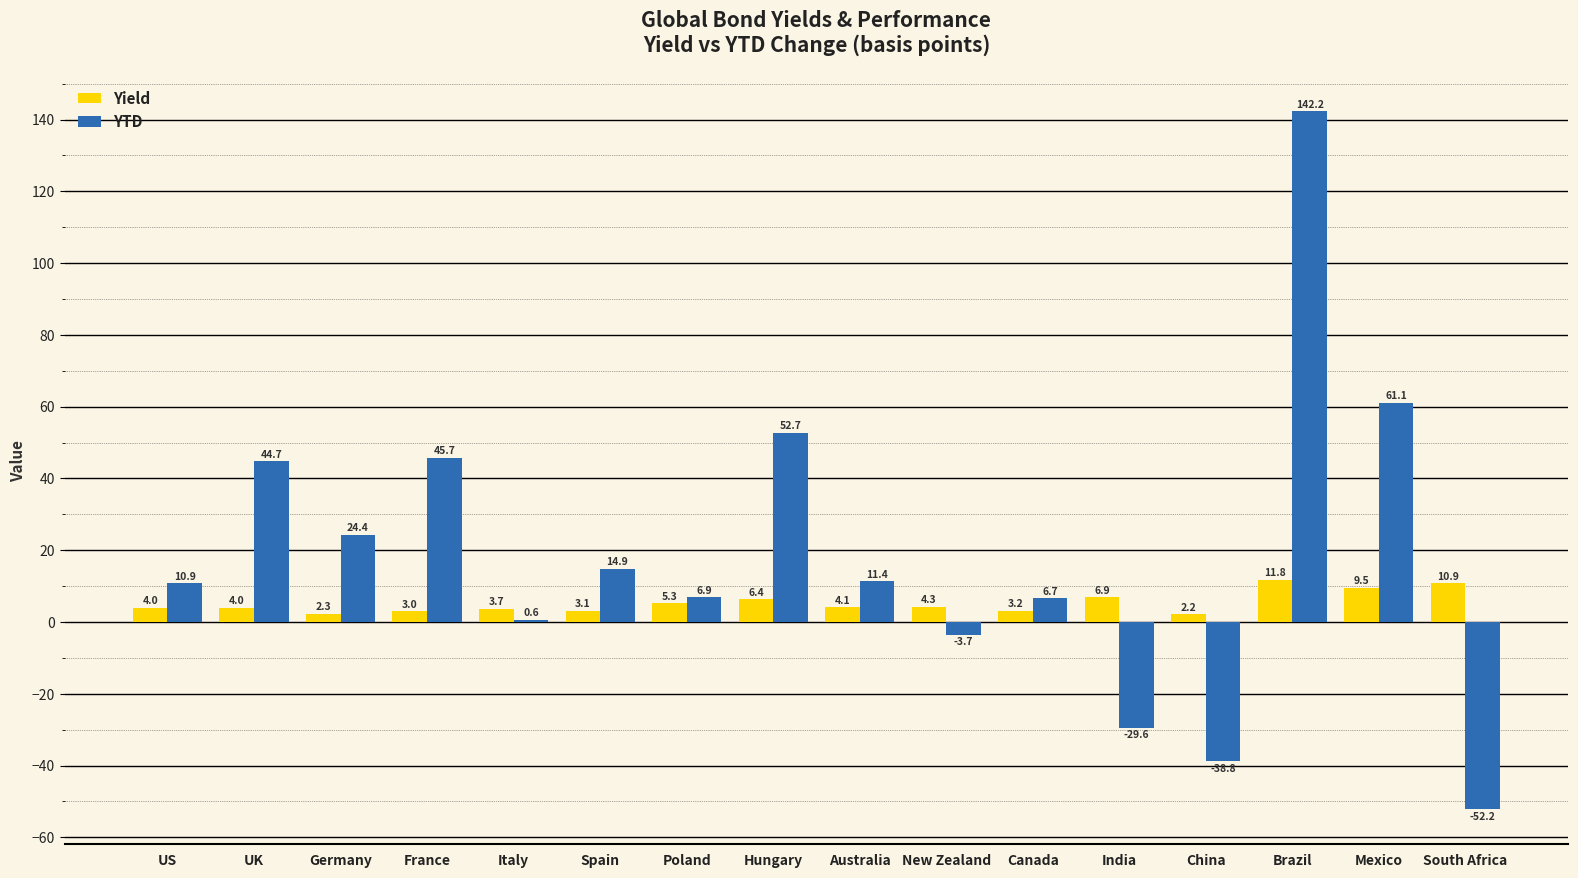

What is the highest value of the YTD series?

142.2